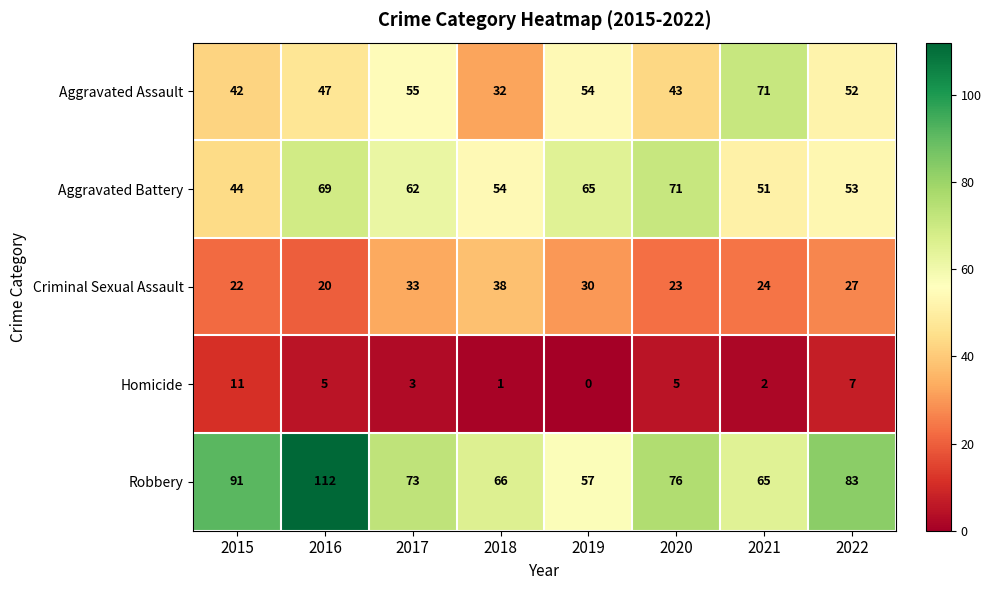

The Homicide series shows 6 at 2019. True or false?

False